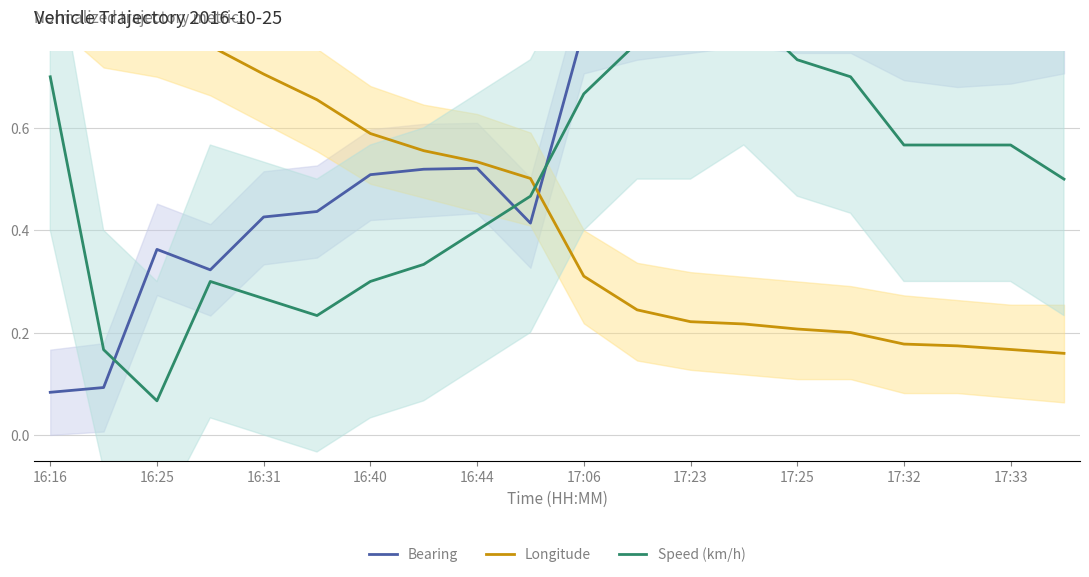

Is this an area chart (filled region under the line)?

No